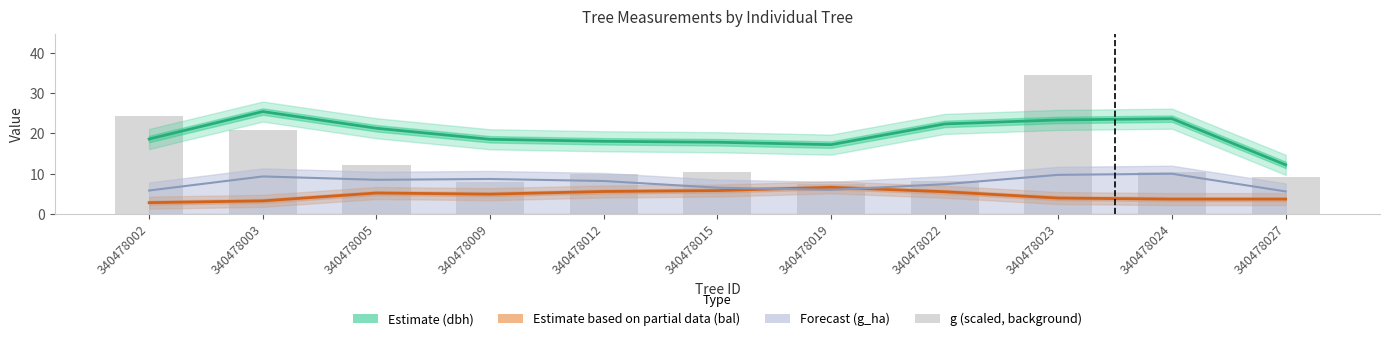

What is the difference between the maximum and minimum values in the dbh (Estimate) series?

13.3